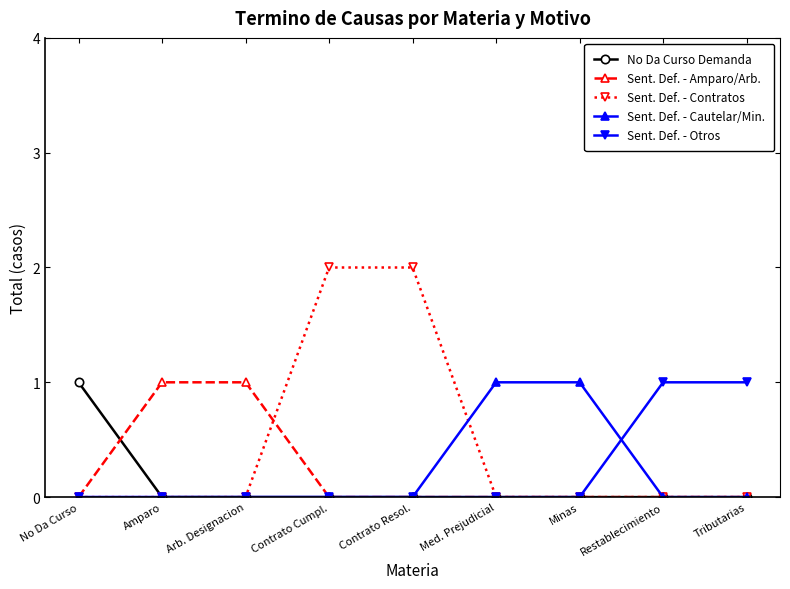

The Sent. Def. - Cautelar/Min. series shows 0 at Arb. Designacion. True or false?

True